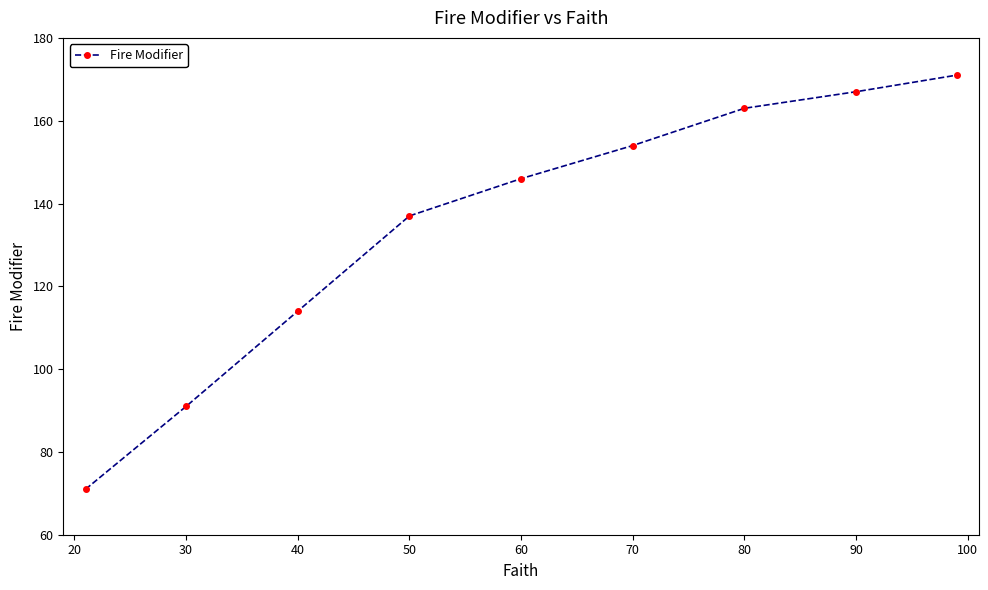

True or false: the data has more than 0 interior local peaks.

False